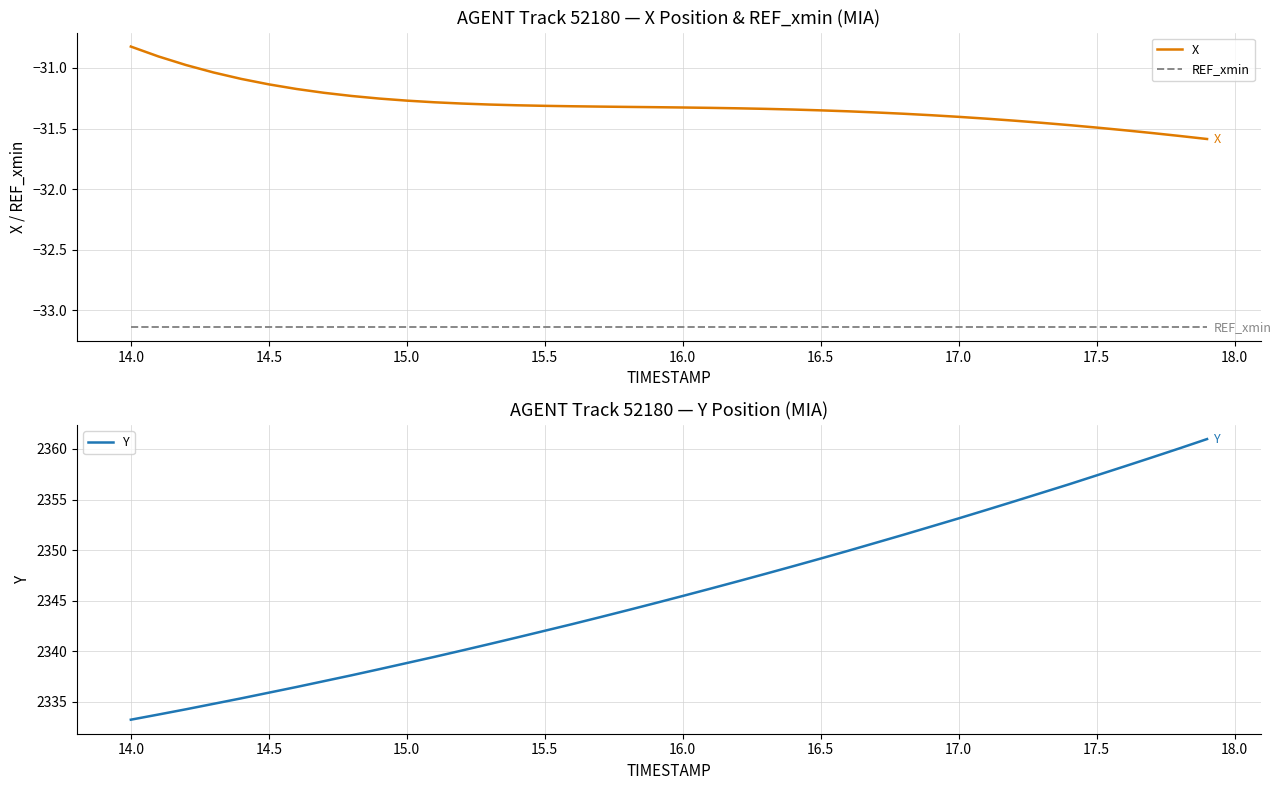

Reading right to left, what are all the values shown in this chart?

X: -31.6	-31.6	-31.5	-31.5	-31.5	-31.5	-31.5	-31.4	-31.4	-31.4	-31.4	-31.4	-31.4	-31.4	-31.3	-31.3	-31.3	-31.3	-31.3	-31.3	-31.3	-31.3	-31.3	-31.3	-31.3	-31.3	-31.3	-31.3	-31.3	-31.3	-31.3	-31.2	-31.2	-31.2	-31.1	-31.1	-31.0	-31.0	-30.9	-30.8
REF_xmin: -33.1	-33.1	-33.1	-33.1	-33.1	-33.1	-33.1	-33.1	-33.1	-33.1	-33.1	-33.1	-33.1	-33.1	-33.1	-33.1	-33.1	-33.1	-33.1	-33.1	-33.1	-33.1	-33.1	-33.1	-33.1	-33.1	-33.1	-33.1	-33.1	-33.1	-33.1	-33.1	-33.1	-33.1	-33.1	-33.1	-33.1	-33.1	-33.1	-33.1
Y: 2361.0	2360.1	2359.2	2358.3	2357.4	2356.5	2355.7	2354.8	2354.0	2353.1	2352.3	2351.5	2350.7	2349.9	2349.2	2348.4	2347.7	2346.9	2346.2	2345.5	2344.8	2344.1	2343.4	2342.7	2342.0	2341.4	2340.7	2340.1	2339.4	2338.8	2338.2	2337.6	2337.1	2336.5	2335.9	2335.3	2334.8	2334.3	2333.8	2333.2